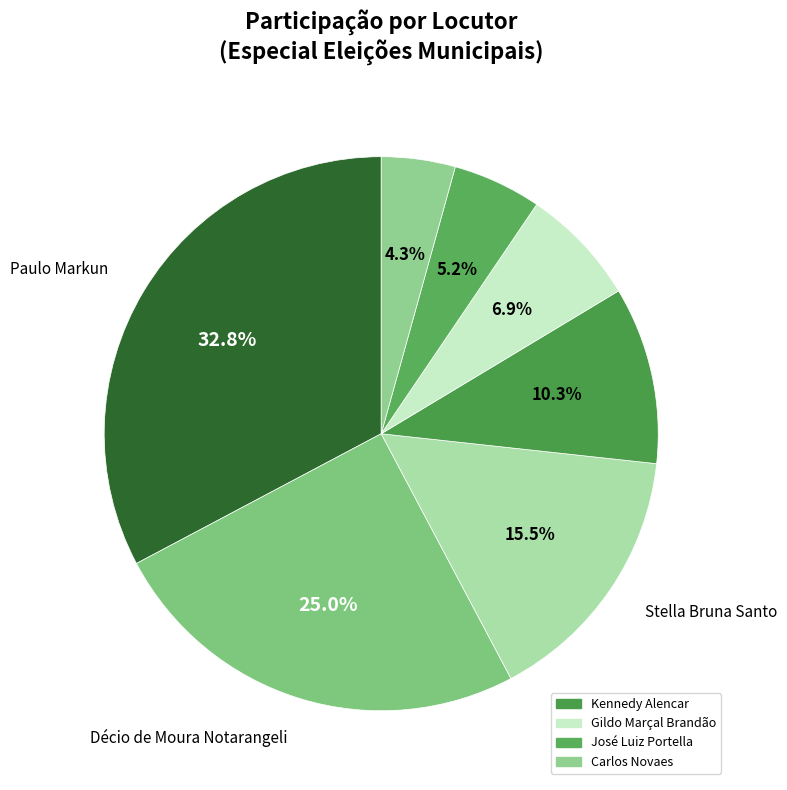

How many slices are in this pie chart?

7